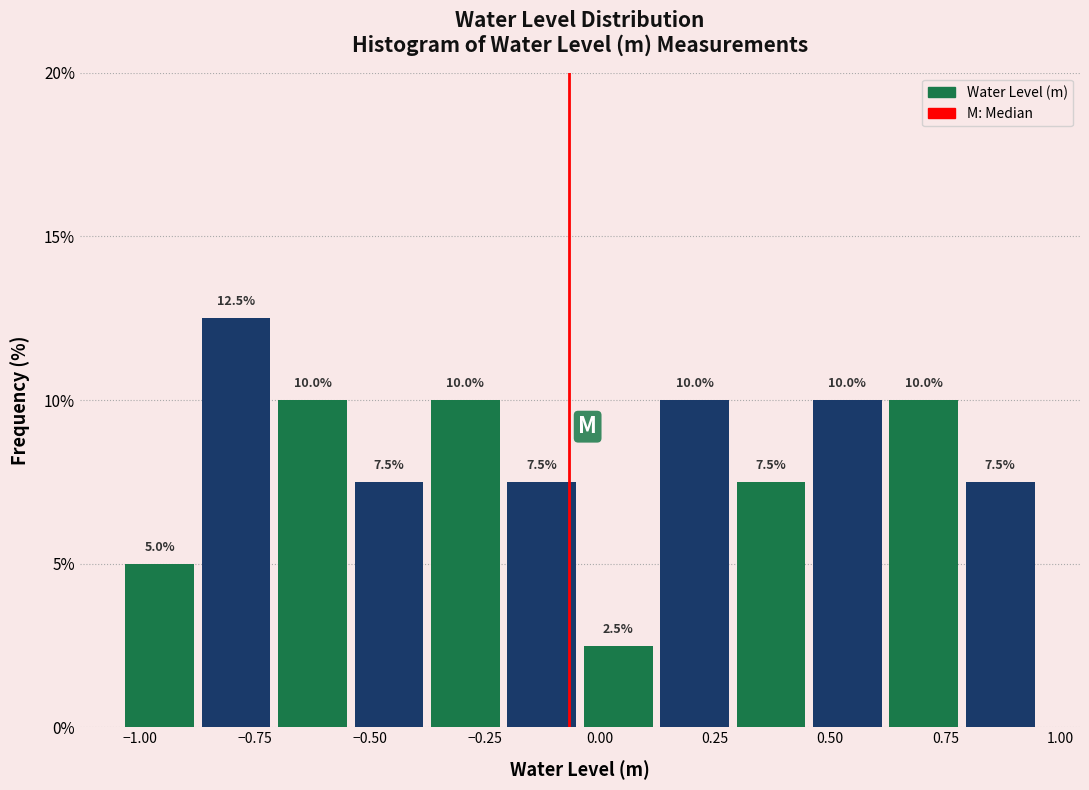

Around what value on the x-axis is the tallest bar? Give the approximate position of its centre, as read against the axis.

-0.80